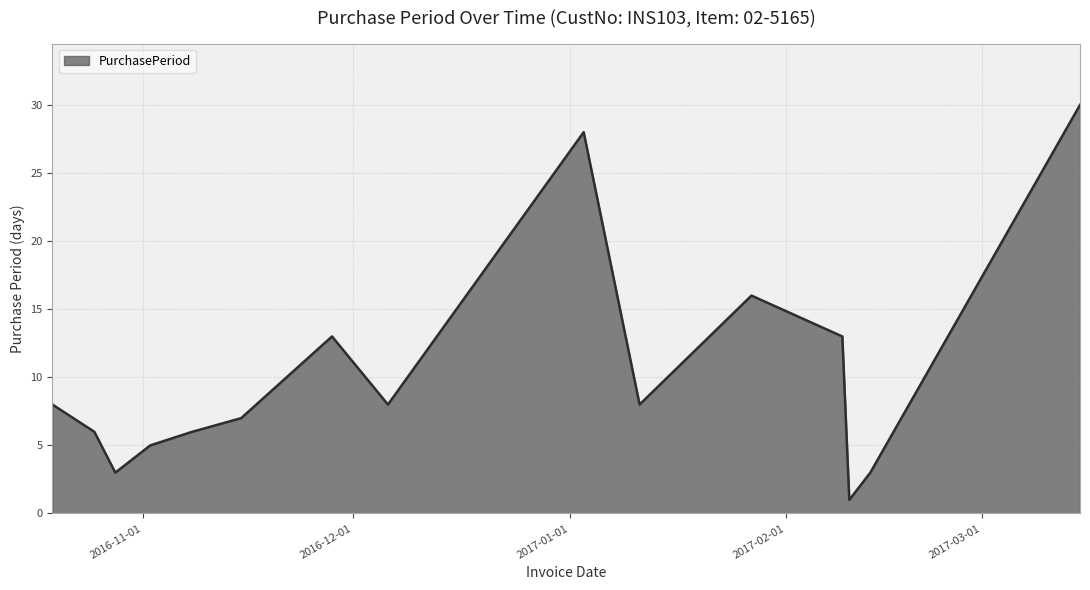

What is the maximum value shown in the chart?

30